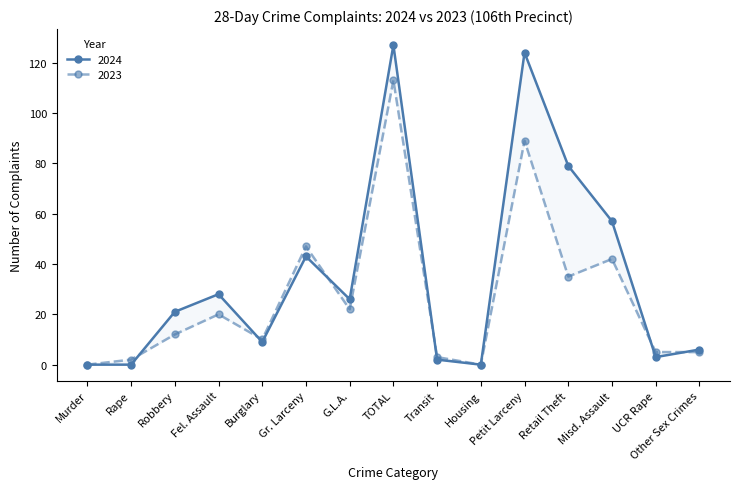

Which series has the largest range (max minus min)?

2024